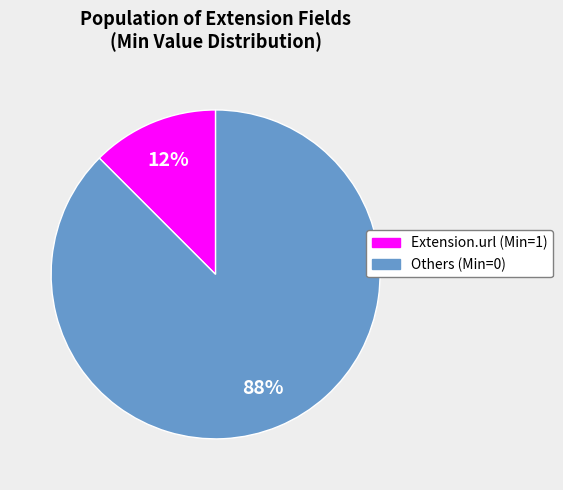

To the nearest percent, what is the average slice percentage?

50%